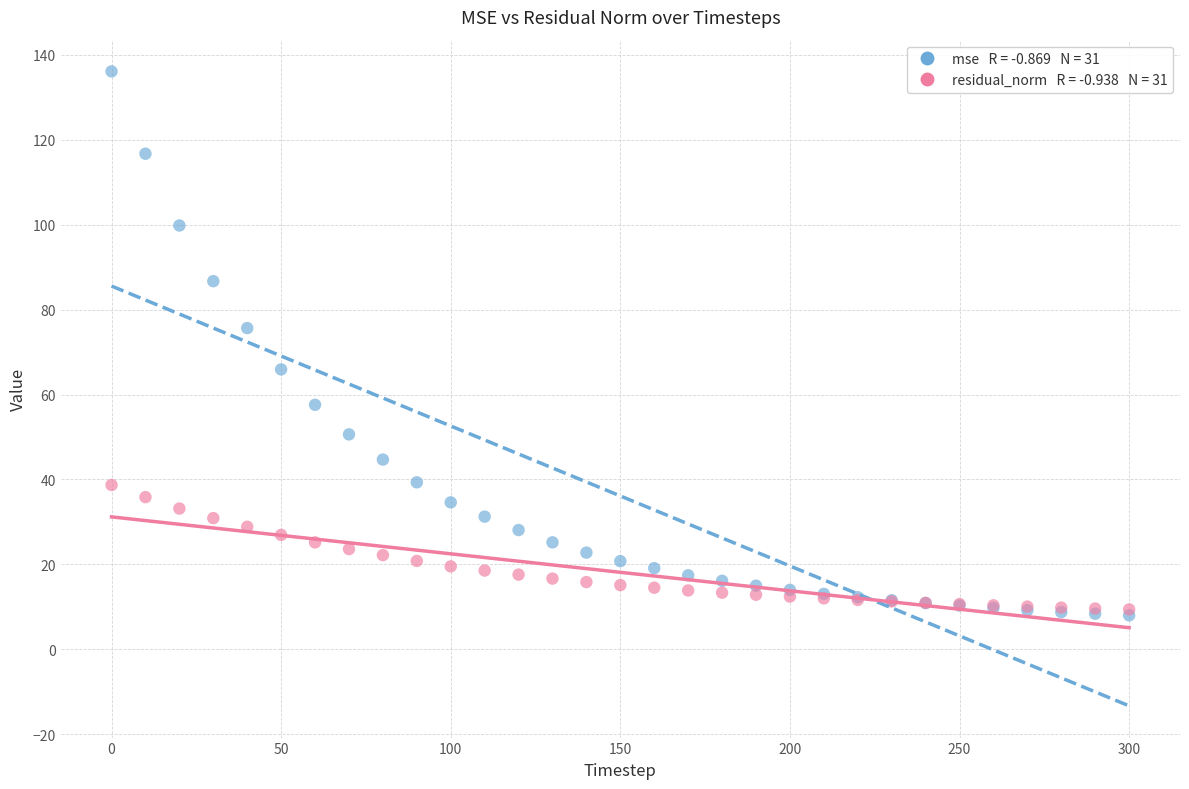

Across all series, what Y value is closest to 72?

75.6